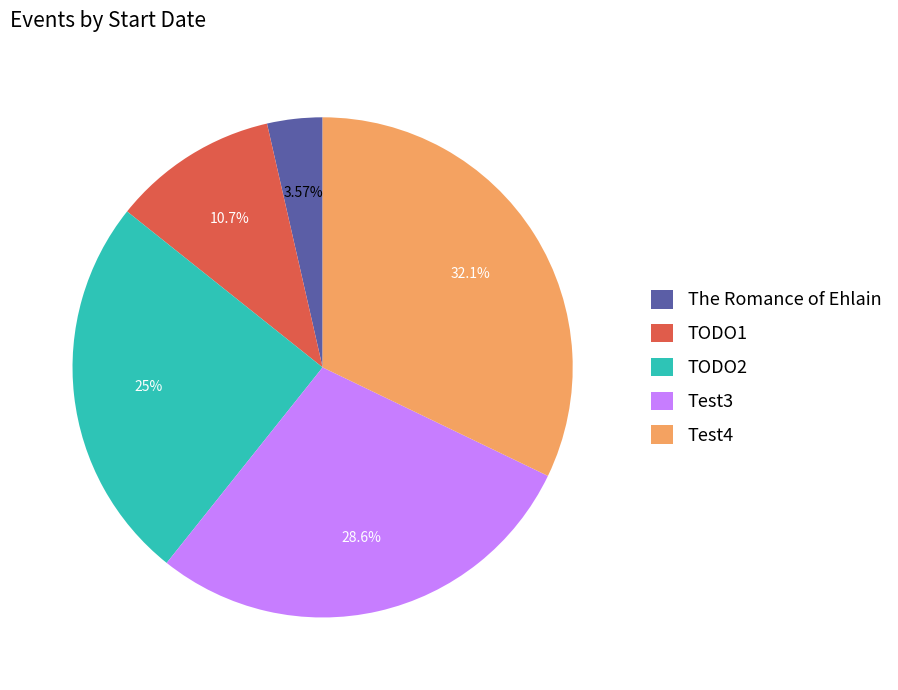

What is the largest slice in the pie chart?

Test4